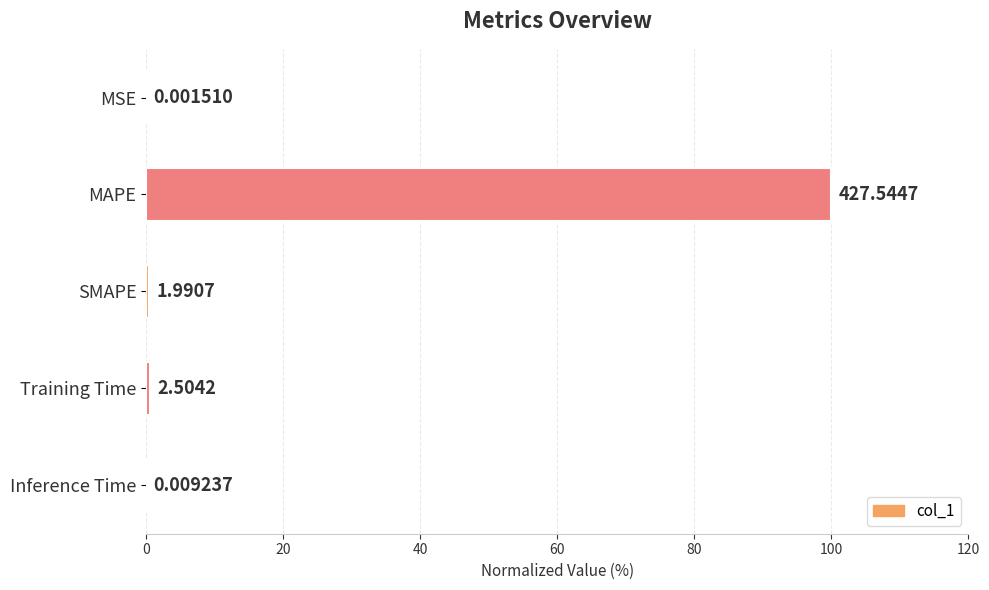

What is the difference between the second highest and minimum values?

0.6